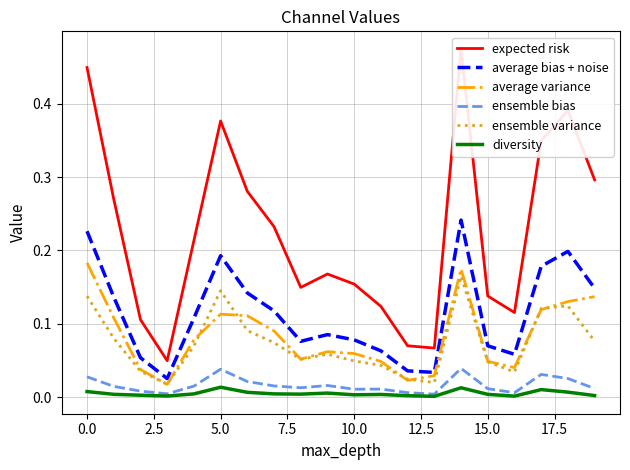

Count the number of data series in this chart.

6